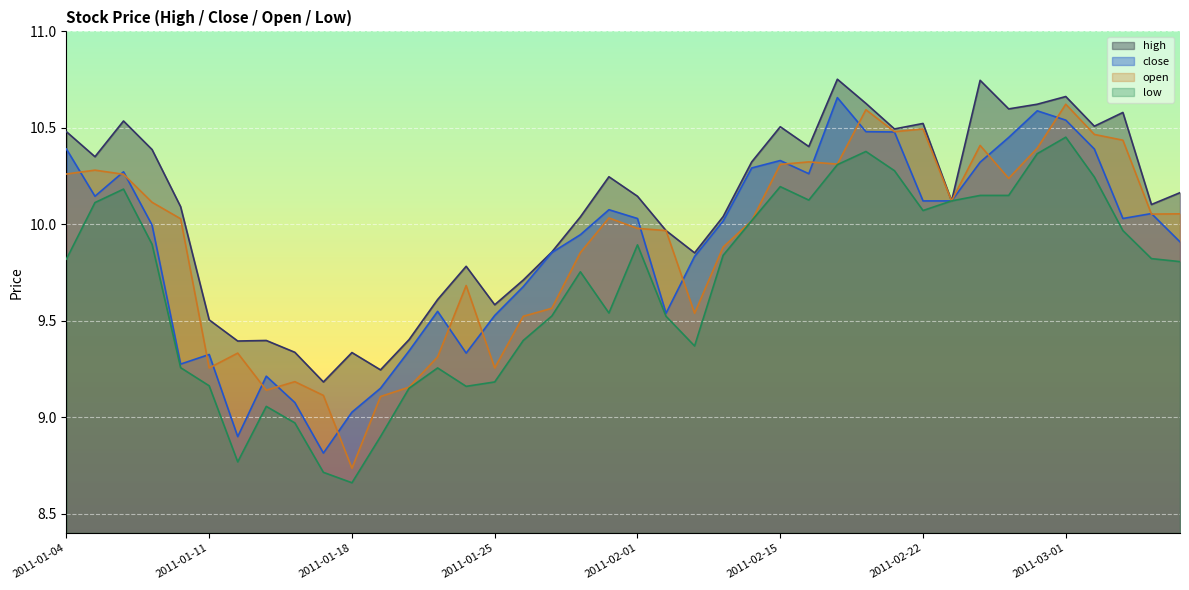

Between 2011-01-11 and 2011-02-15, which series saw the biggest shift?

open